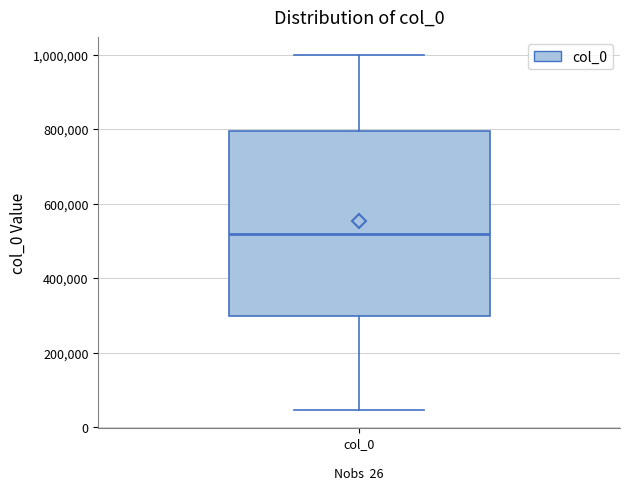

Read this box plot against the y-axis: the position of the median line, the range covered by the box, and the ends of both whiskers. The values are not printed on the chart, so give them approximately, as read against the axis.

median 520000, box 300000 to 800000, whiskers 40000 to 1000000